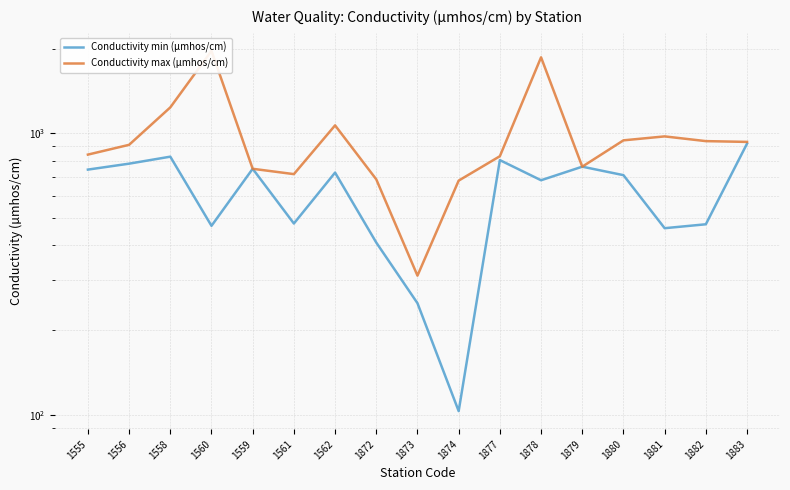

Between 1874 and 1881, which series saw the biggest shift?

Conductivity min (µmhos/cm)